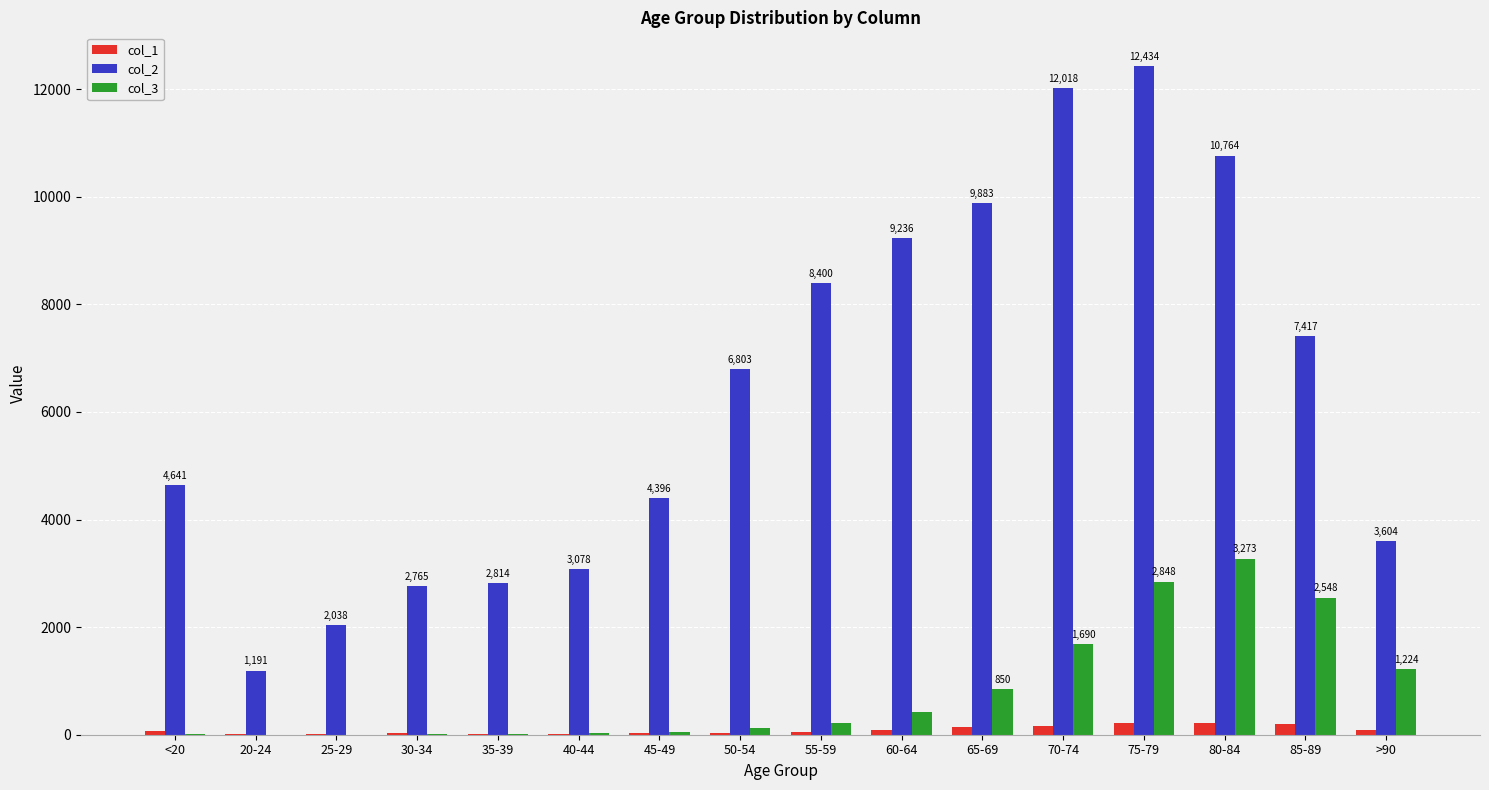

Which series has the largest total across all categories?

col_2